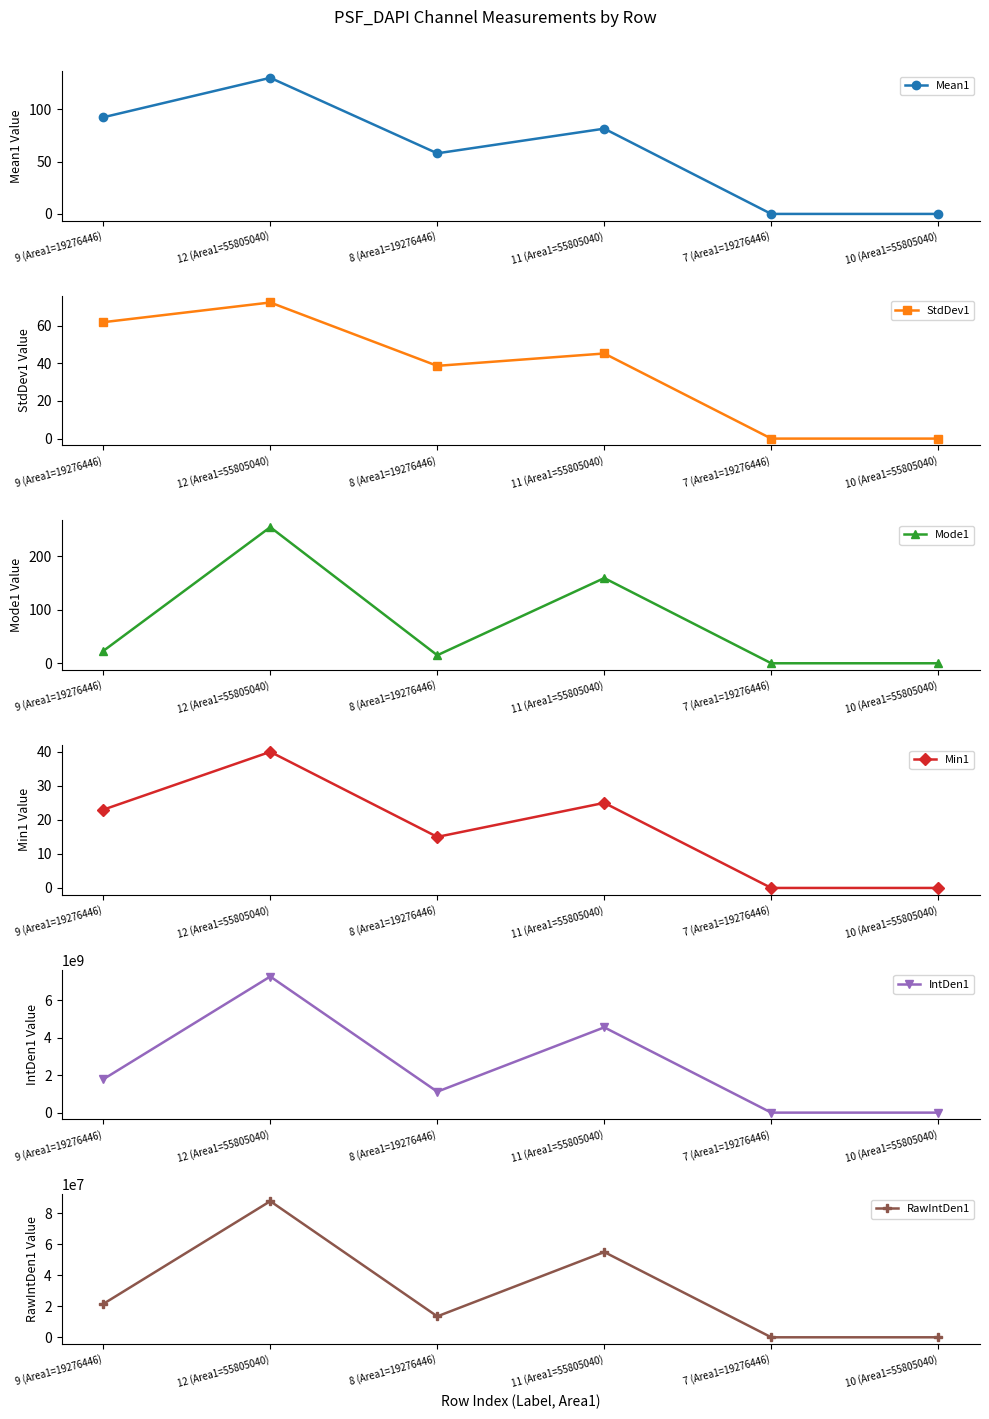

True or false: StdDev1 has a value of 21.5 at 9 (Area1=19276446).

False